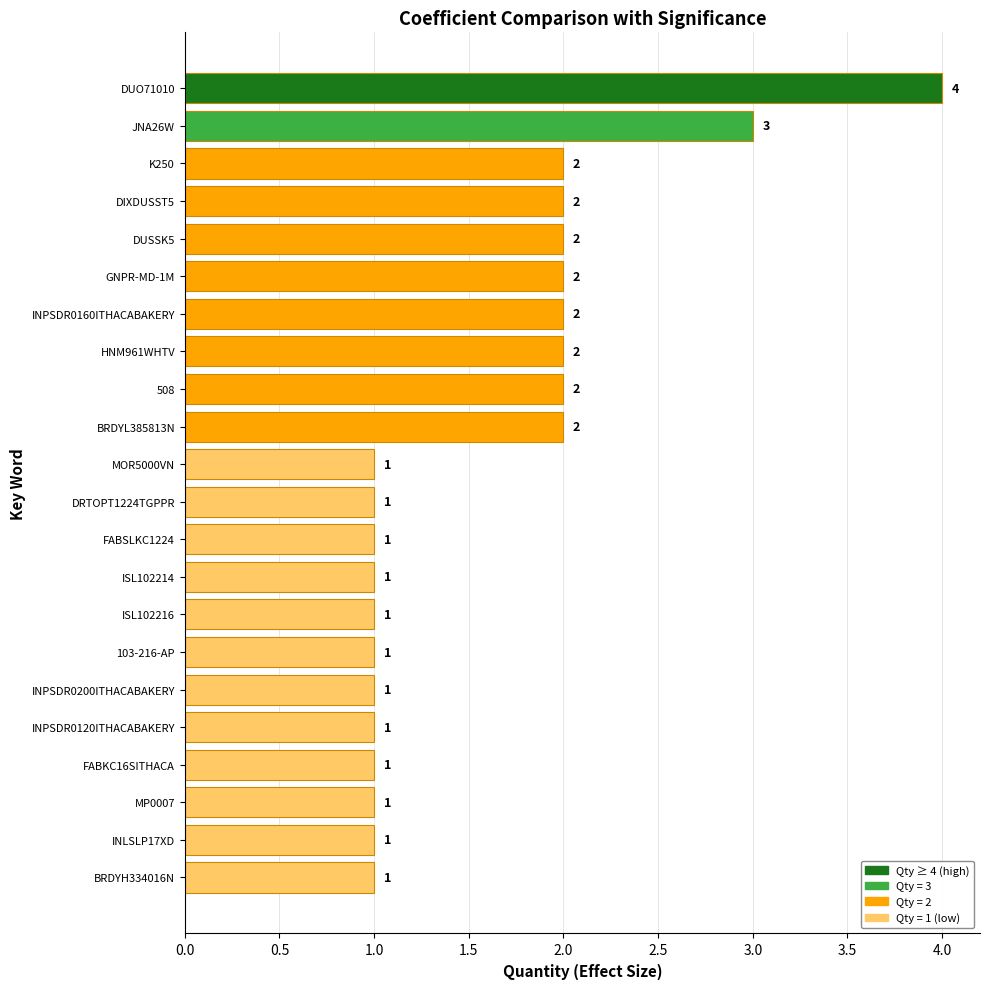

At which category does the chart reach its peak across all series?

DUO71010